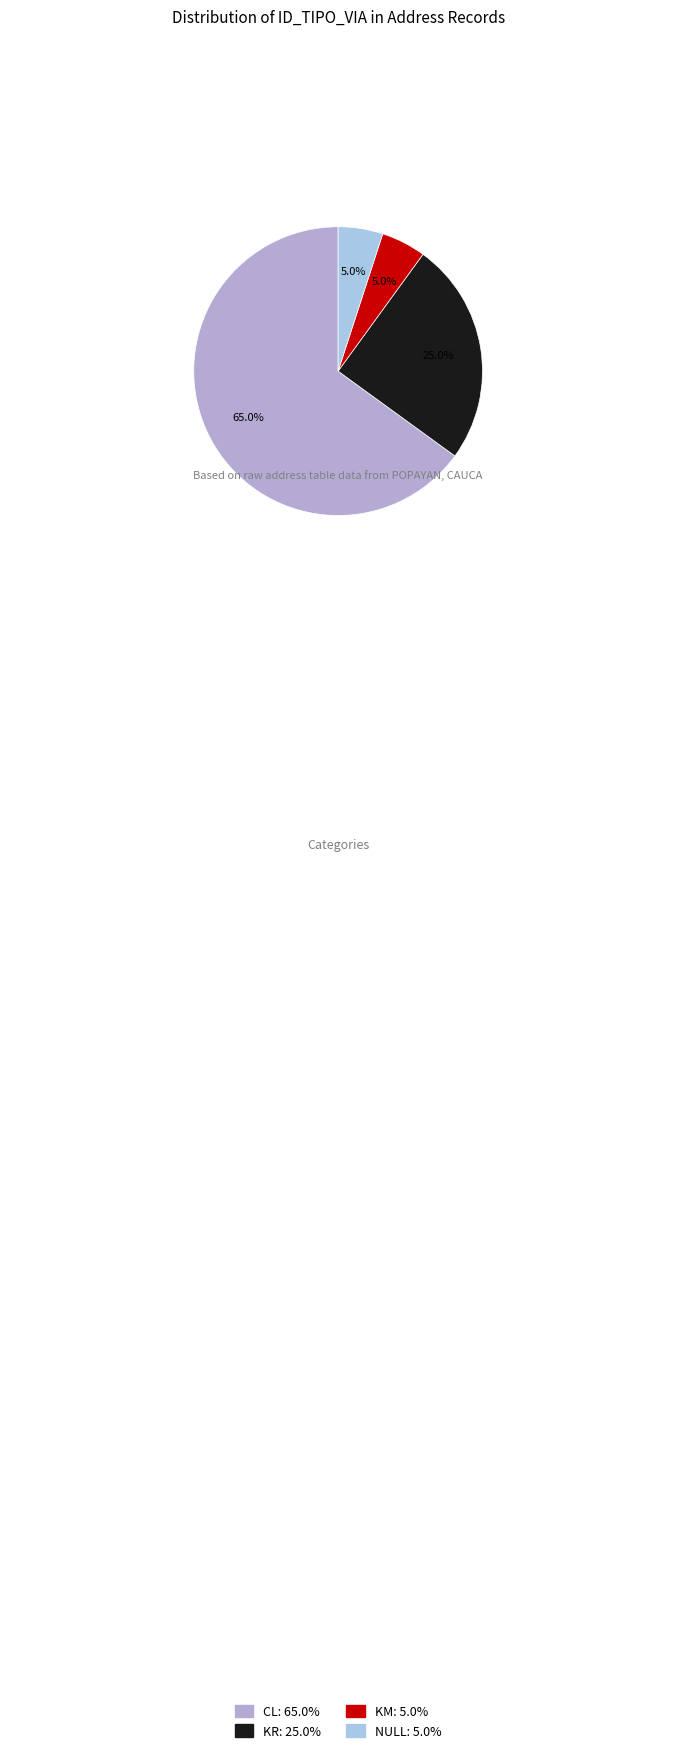

Is there any slice that represents more than half of the pie?

Yes